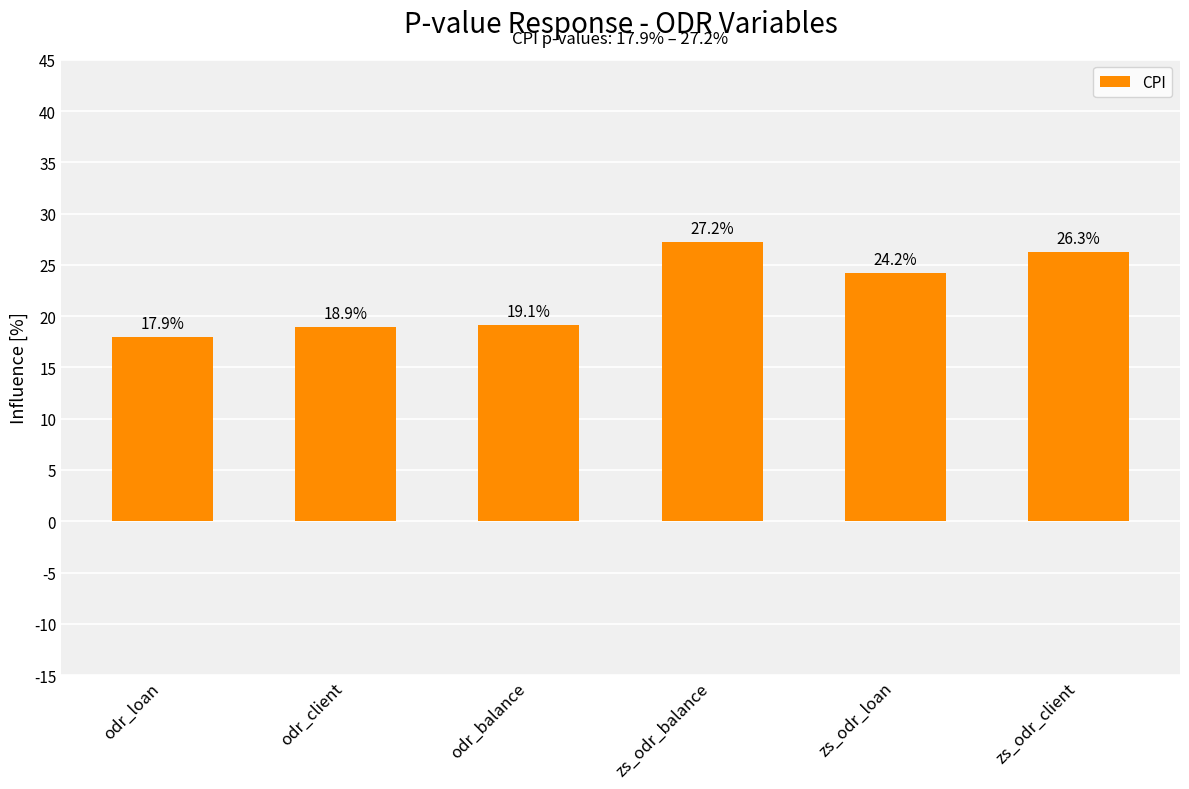

What is the sum of the values at odr_client and odr_loan?

0.4